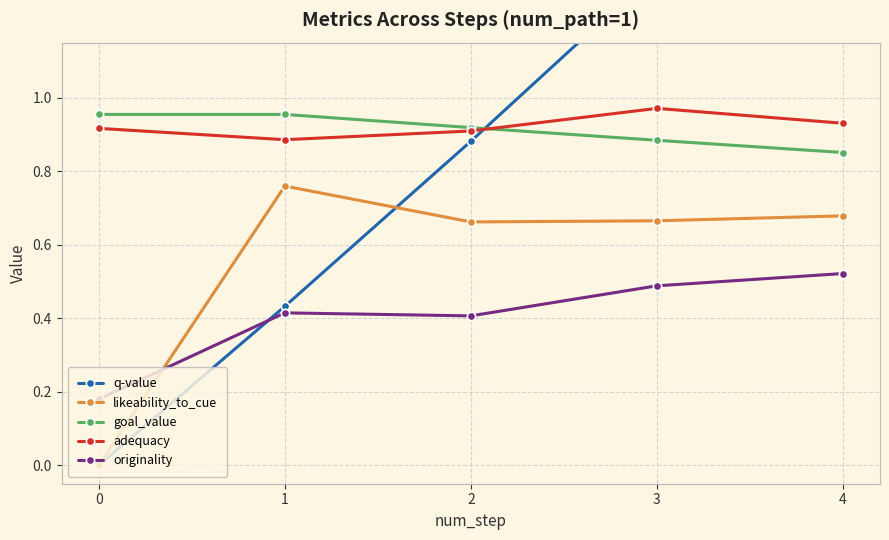

True or false: likeability_to_cue has more than 0 interior local peaks.

True